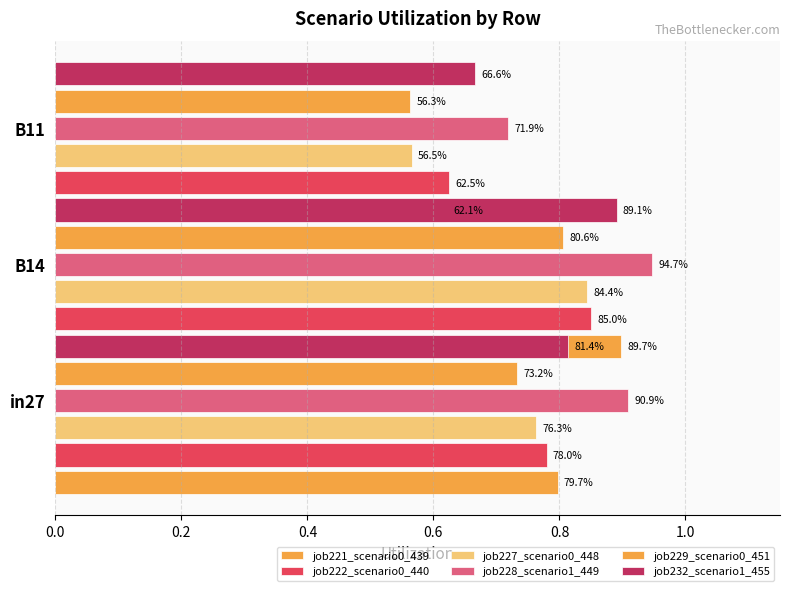

Which series has the largest total across all categories?

job228_scenario1_449